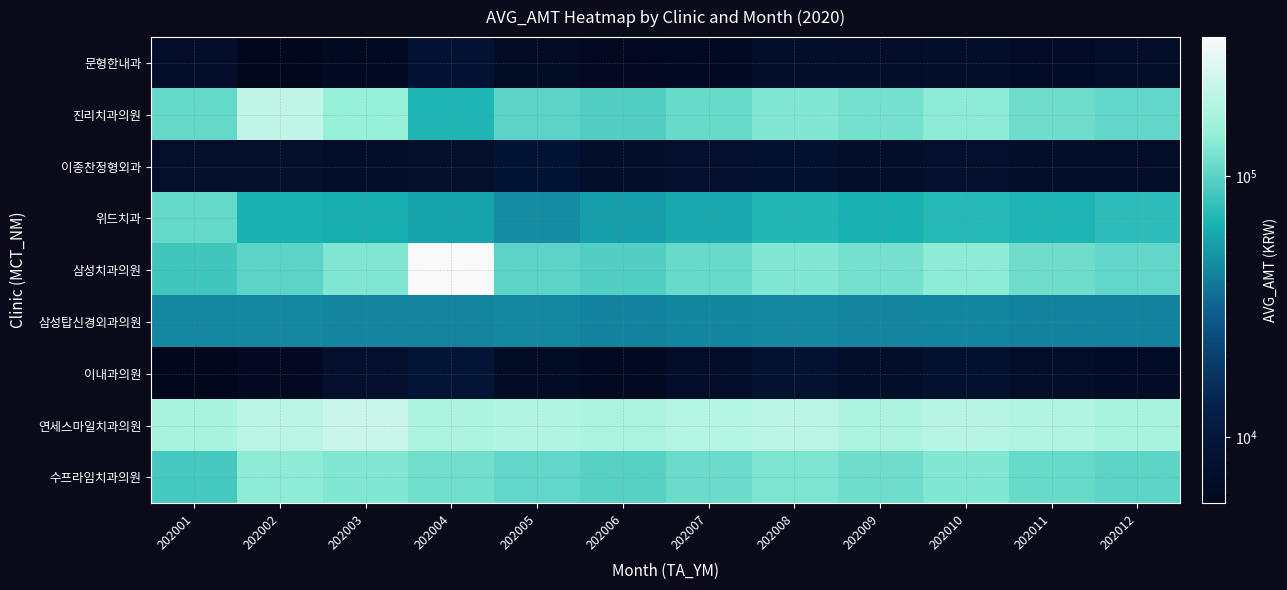

What is the difference between the highest and lowest values at 202012?

163500